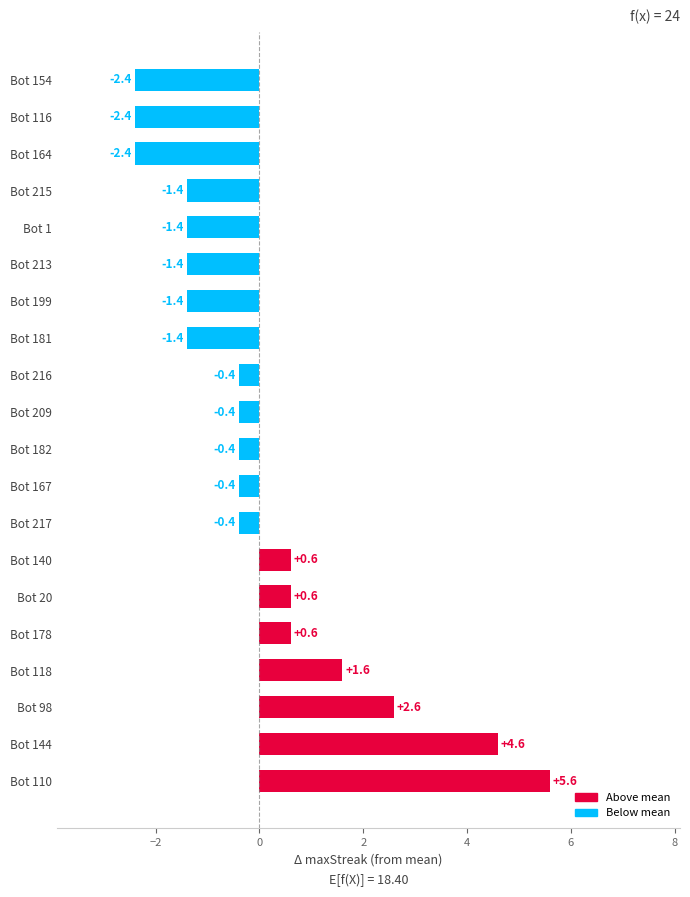

What value does the data have at Bot 116?

-2.4